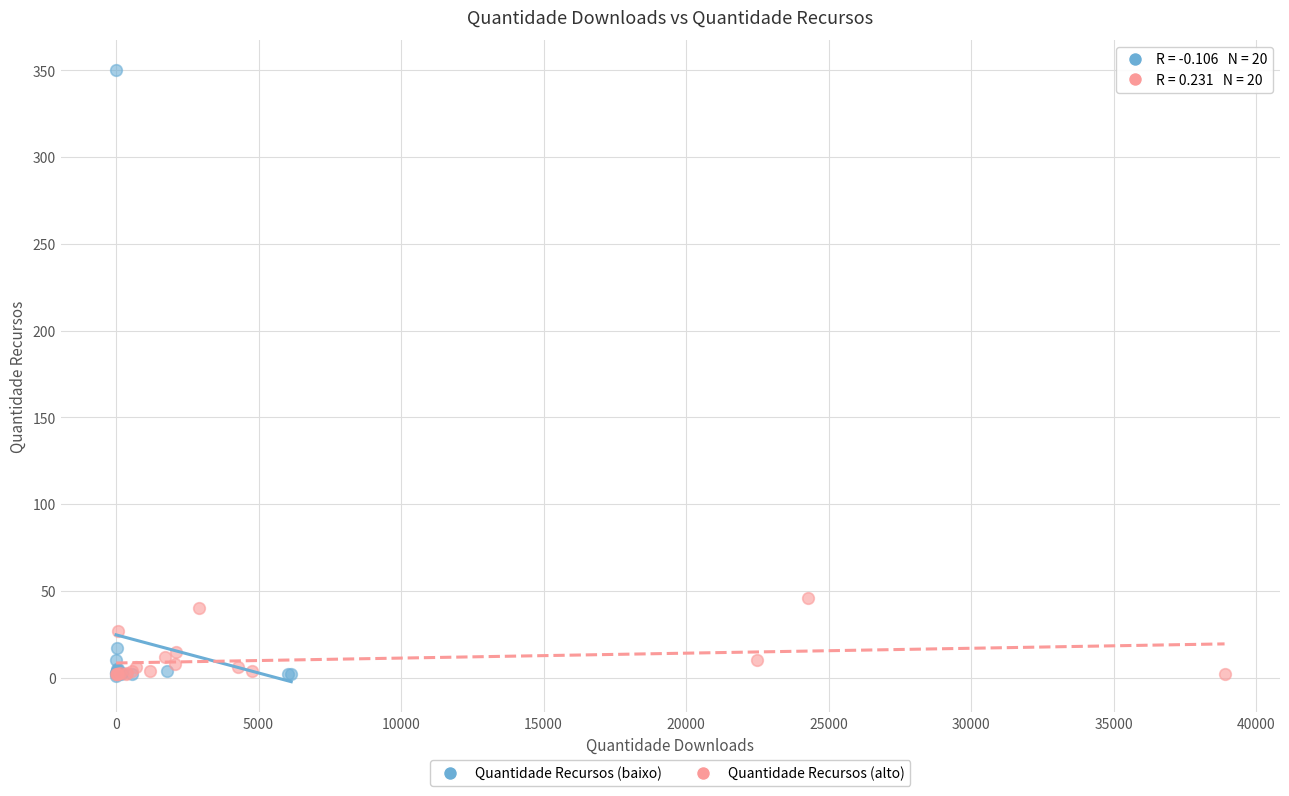

Which series has the largest Y range (max minus min)?

Quantidade Recursos (baixo)